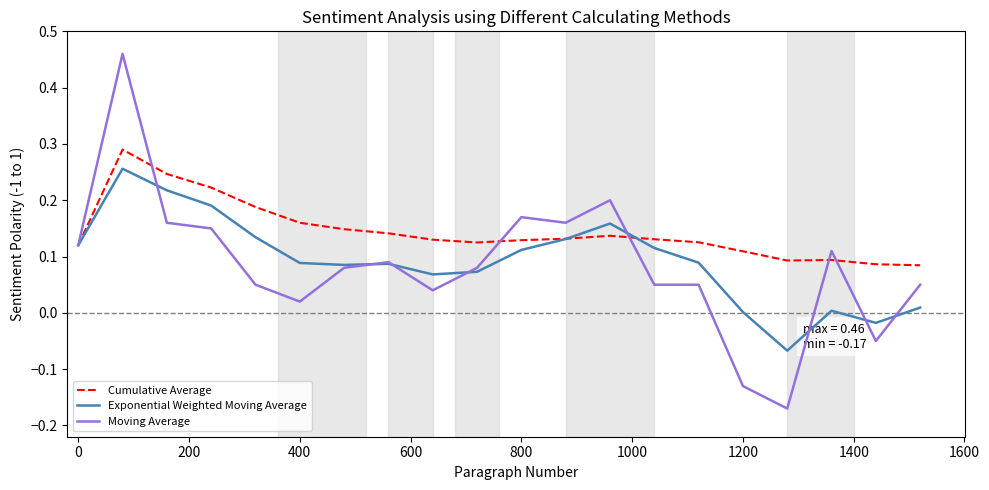

Rank the series by their maximum value, from lowest to highest.

Exponential Weighted Moving Average, Cumulative Average, Moving Average